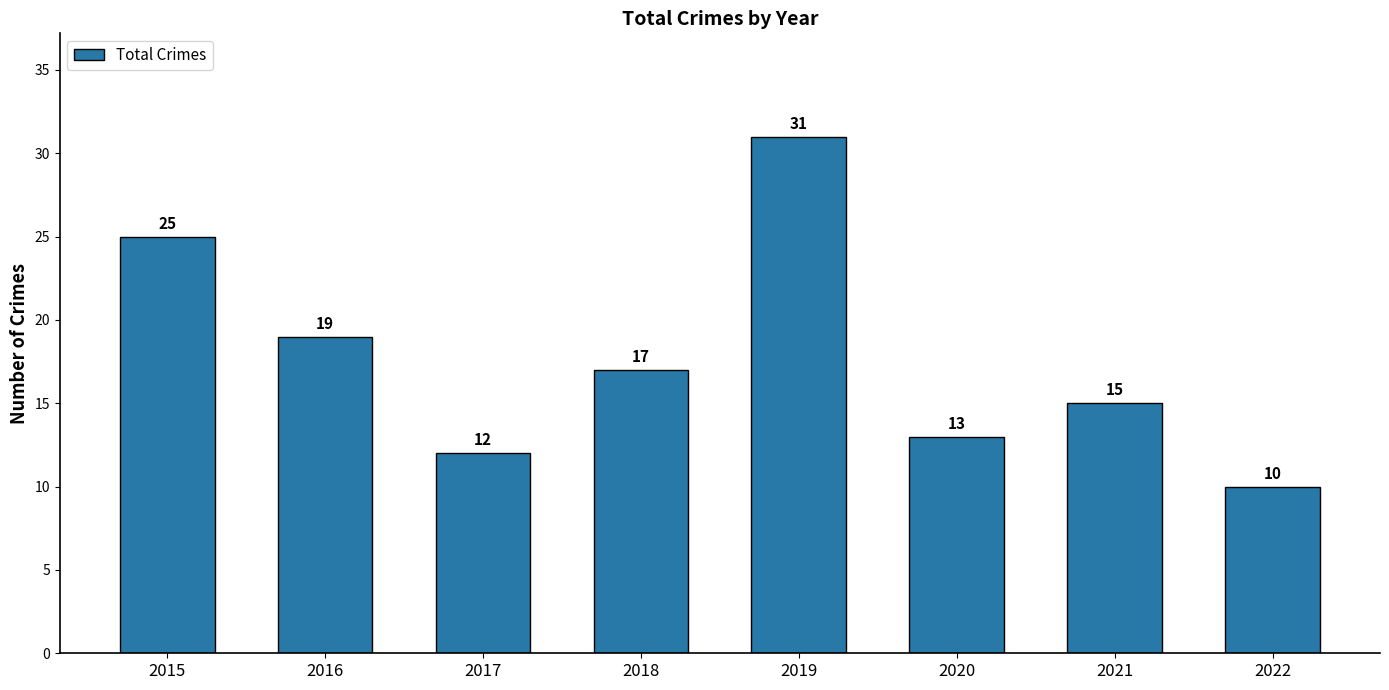

Rank the categories by value from highest to lowest.

2019, 2015, 2016, 2018, 2021, 2020, 2017, 2022